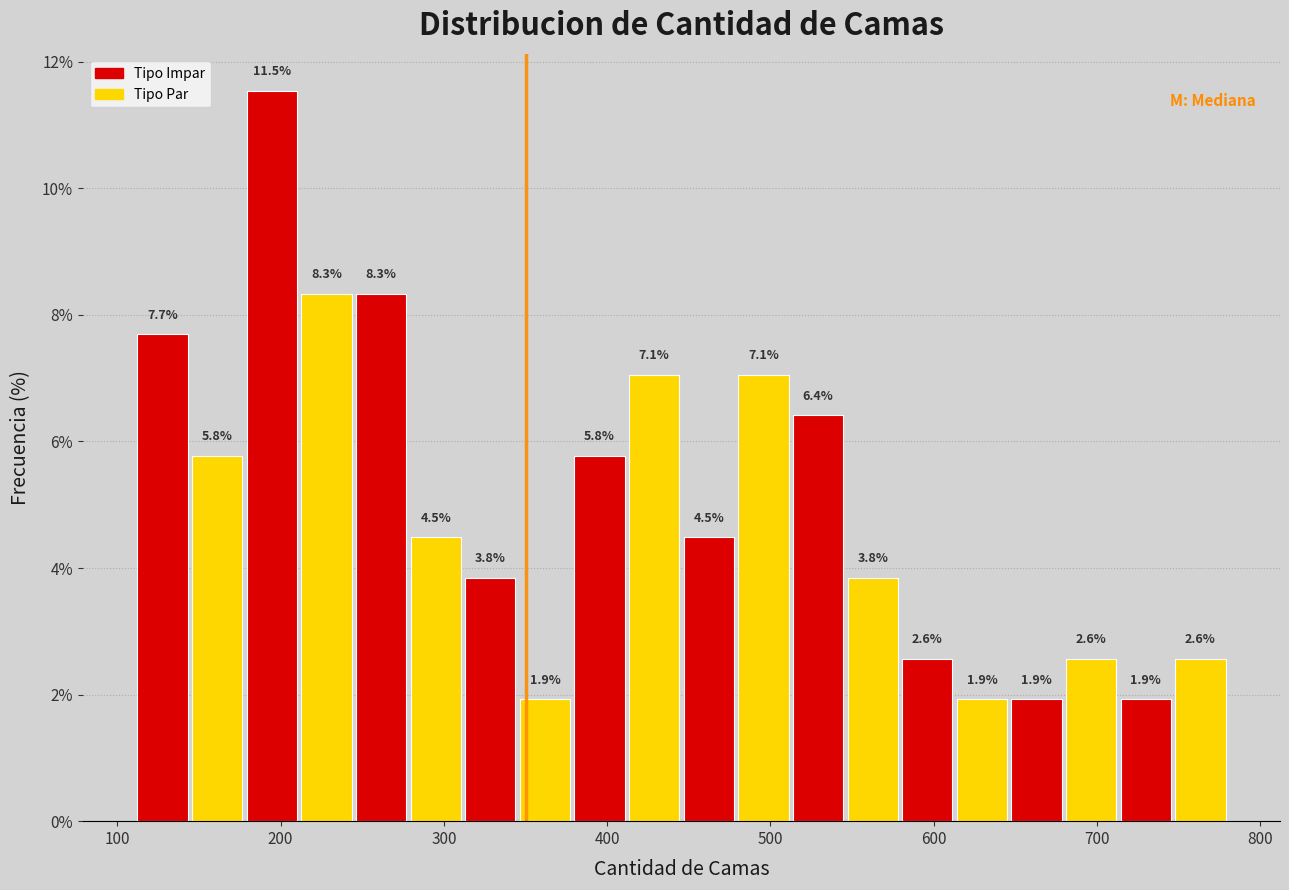

Read against the x-axis, roughly where is the centre of the tallest bar?

190